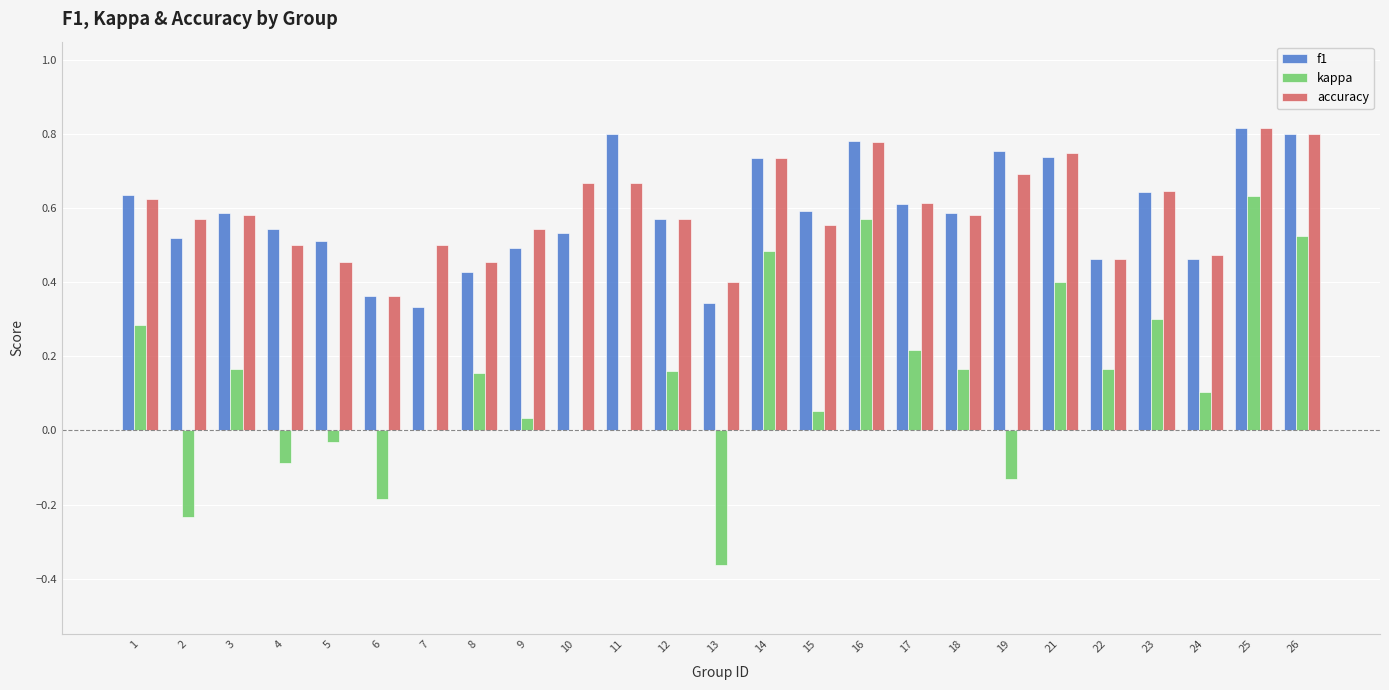

Which series changed the most between 2 and 9?

kappa